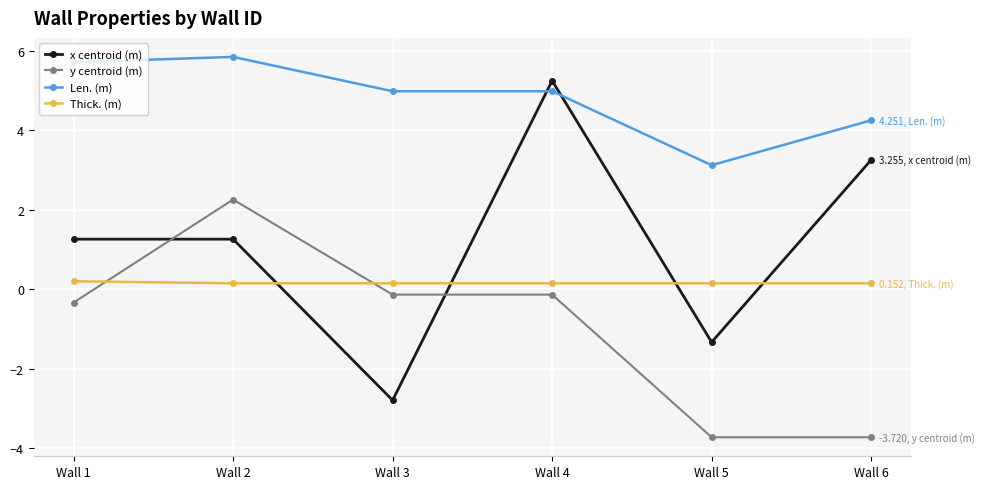

The y centroid (m) series shows -0.1 at Wall 3. True or false?

True